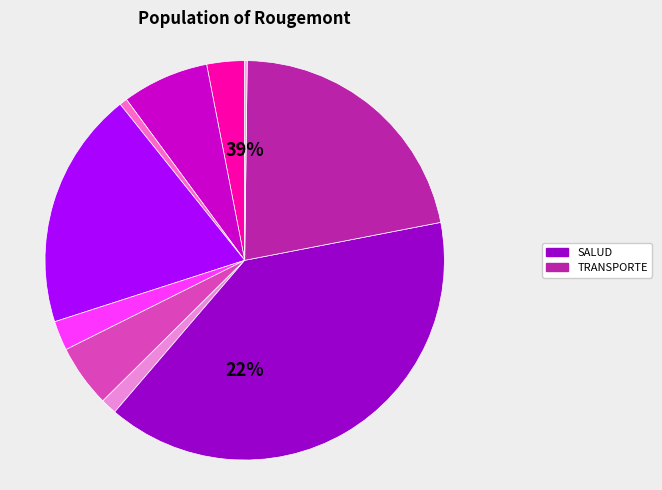

Rank the categories by value from lowest to highest.

TURISMO, CULTURA Y DEPORTE, PROTECCIÓN SOCIAL, ORDEN PÚBLICO Y SEGURIDAD, AGROPECUARIA, PLANEAMIENTO, GESTIÓN Y RESERVA, AMBIENTE, EDUCACIÓN, TRANSPORTE, SALUD